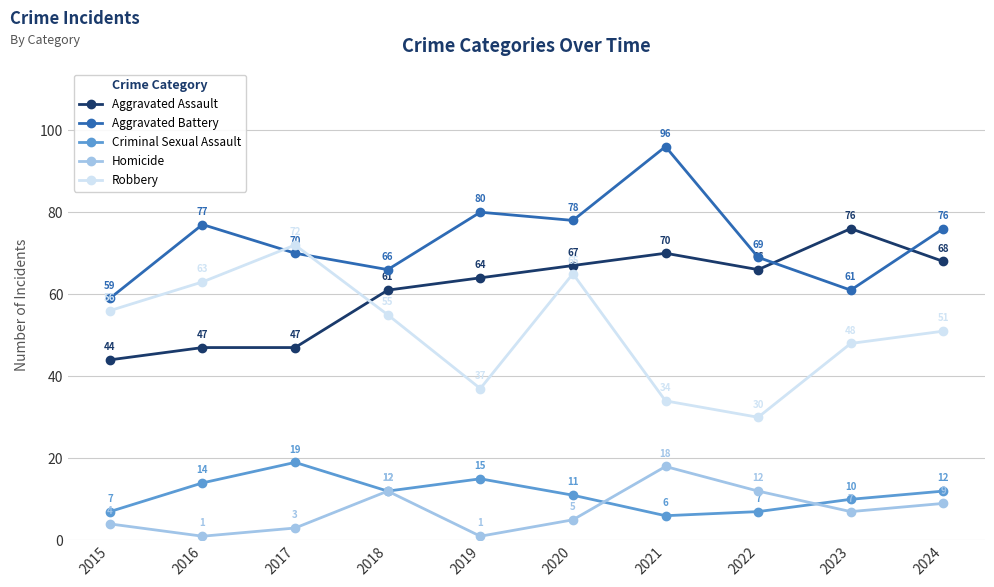

The Aggravated Battery series shows 37 at 2024. True or false?

False